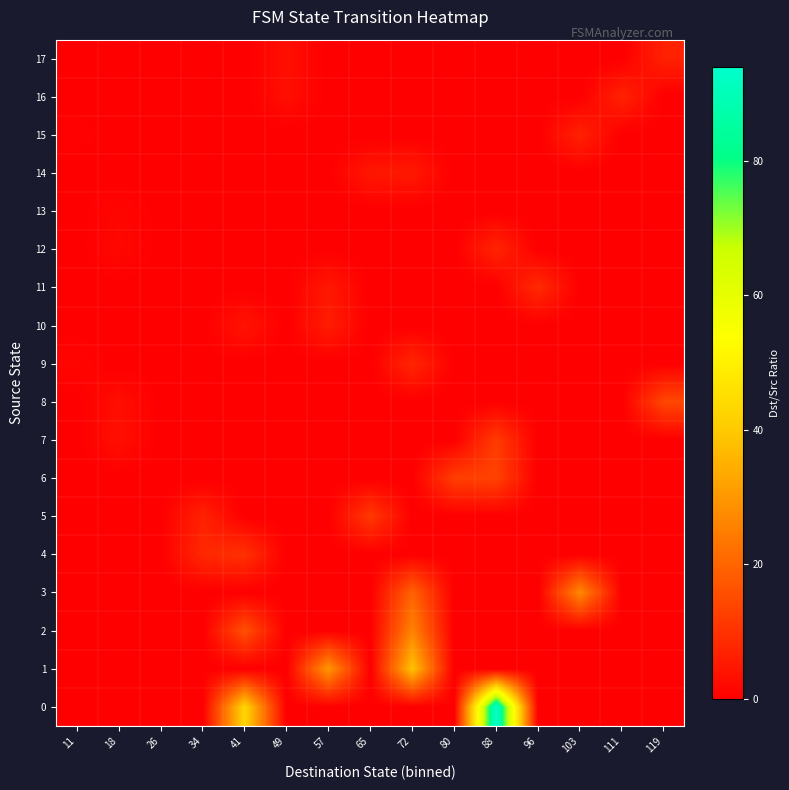

How many data points does each series have?

15